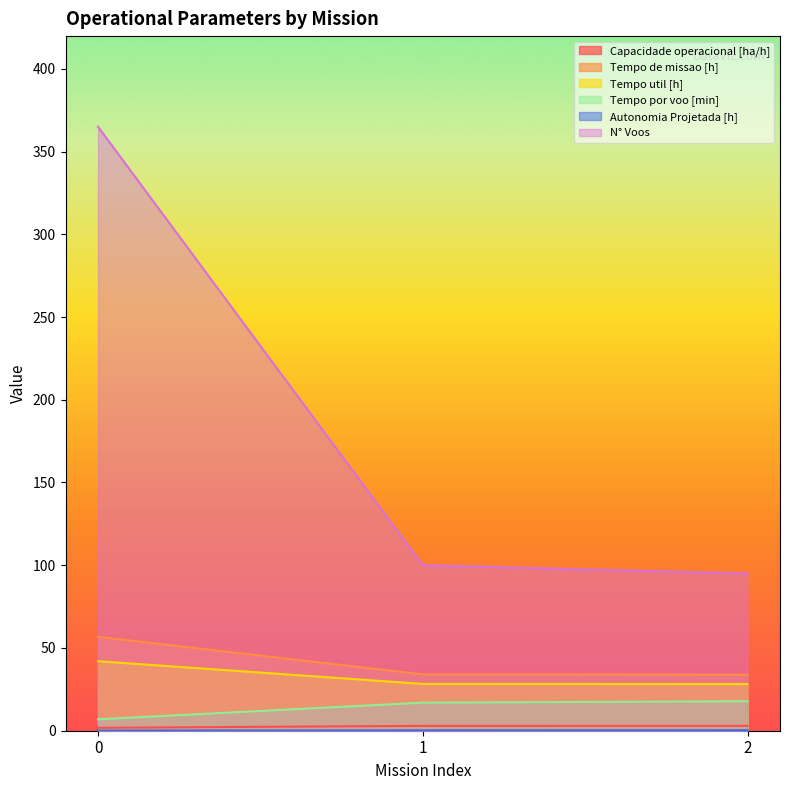

What is the difference between the Tempo util [h] values at 0 and 2?

13.8